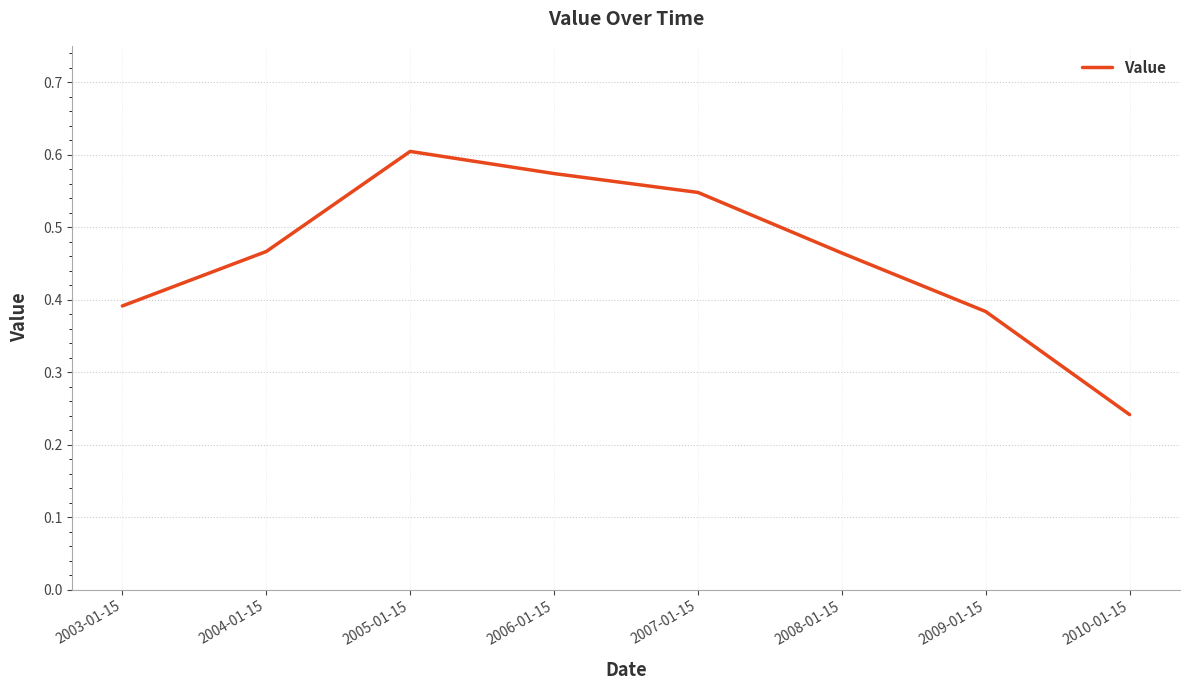

Where is the first local maximum?

2005-01-15